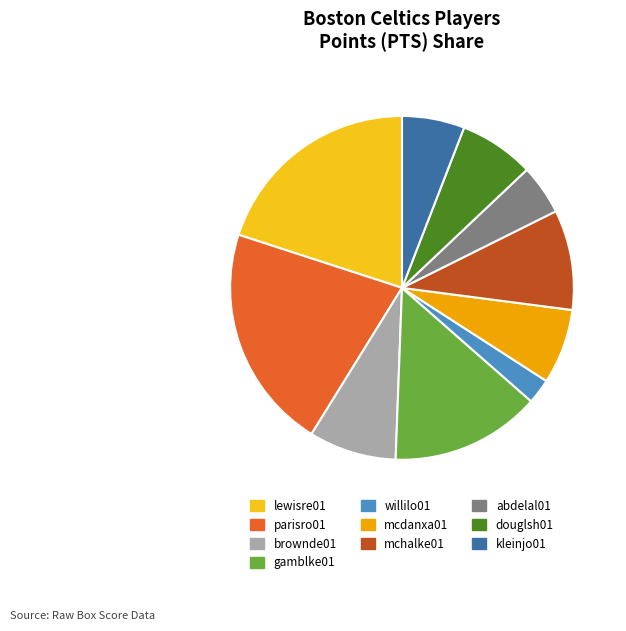

Between abdelal01 and douglsh01, which is larger?

douglsh01